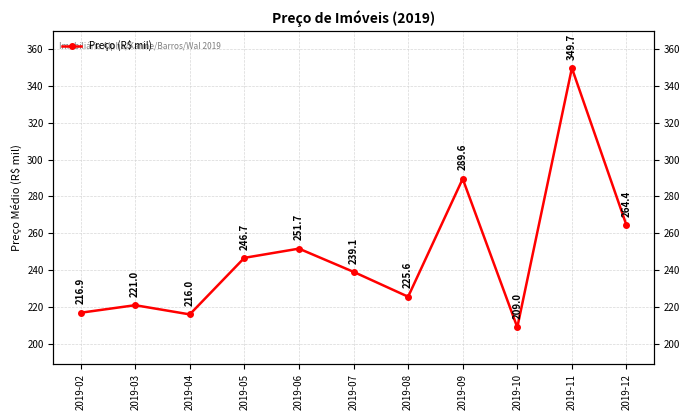

Is it true that the value at 2019-09 is 289.6?

True